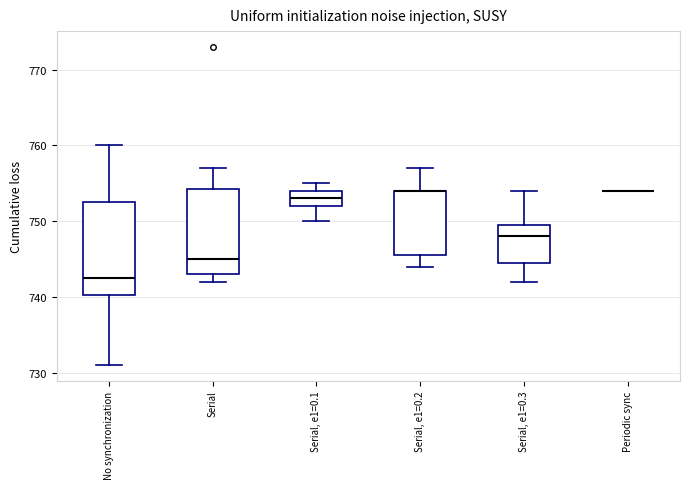

Reading left to right, transcribe this box plot: for each box, give where its median line is, the range the box spans, and where its two whiskers end, as read against the y-axis. The values are not printed on the chart, so give them approximately, as read against the axis.

No synchronization: median 743, box 740 to 753, whiskers 731 to 760
Serial: median 745, box 743 to 754, whiskers 742 to 757
Serial, e1=0.1: median 753, box 752 to 754, whiskers 750 to 755
Serial, e1=0.2: median 754 (drawn on the box's upper edge), box 746 to 754, whiskers 744 to 757
Serial, e1=0.3: median 748, box 745 to 750, whiskers 742 to 754
Periodic sync: box collapsed to a line at 754, whiskers 754 to 754